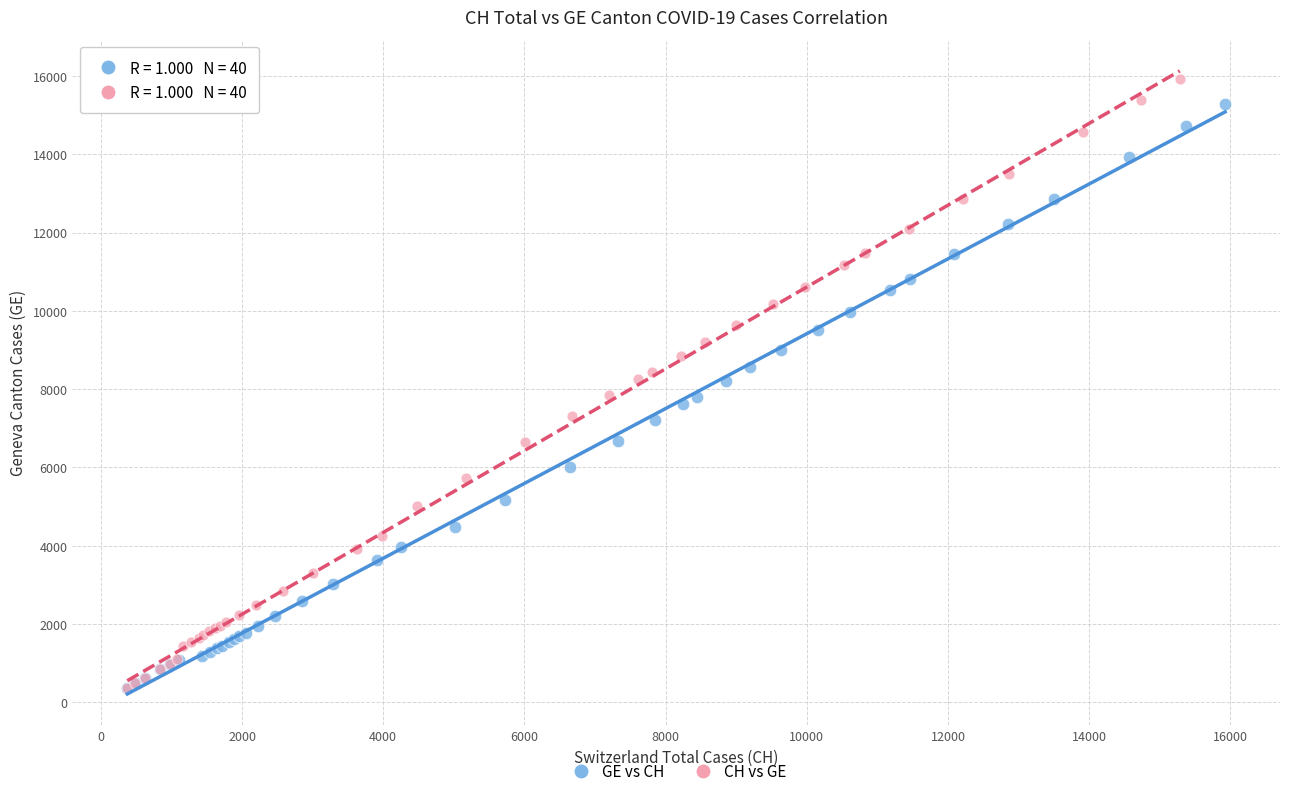

Which series has the largest Y range (max minus min)?

CH vs GE